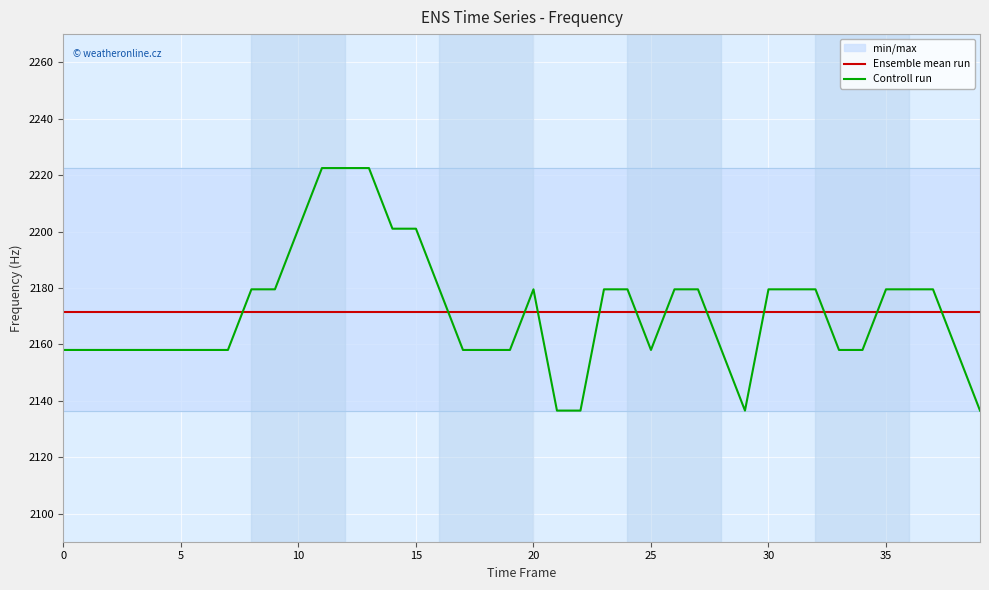

Reading left to right, what are all the values shown in this chart?

Ensemble mean run: 2171.4	2171.4	2171.4	2171.4	2171.4	2171.4	2171.4	2171.4	2171.4	2171.4	2171.4	2171.4	2171.4	2171.4	2171.4	2171.4	2171.4	2171.4	2171.4	2171.4	2171.4	2171.4	2171.4	2171.4	2171.4	2171.4	2171.4	2171.4	2171.4	2171.4	2171.4	2171.4	2171.4	2171.4	2171.4	2171.4	2171.4	2171.4	2171.4	2171.4
Controll run: 2158.0	2158.0	2158.0	2158.0	2158.0	2158.0	2158.0	2158.0	2179.5	2179.5	2201.0	2222.5	2222.5	2222.5	2201.0	2201.0	2179.5	2158.0	2158.0	2158.0	2179.5	2136.5	2136.5	2179.5	2179.5	2158.0	2179.5	2179.5	2158.0	2136.5	2179.5	2179.5	2179.5	2158.0	2158.0	2179.5	2179.5	2179.5	2158.0	2136.5